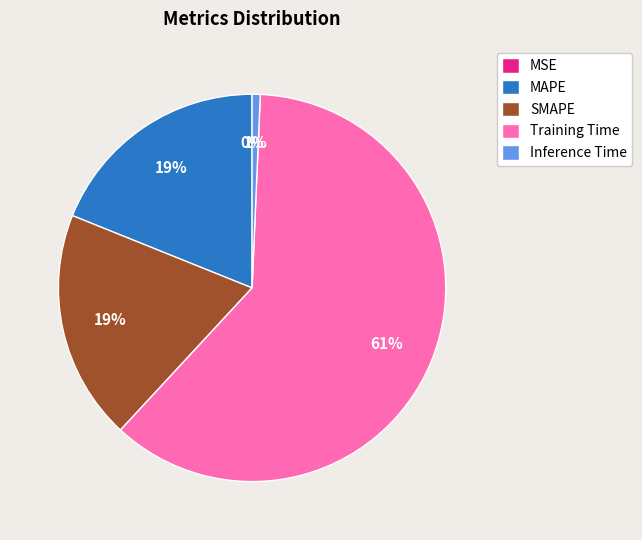

To the nearest percent, what portion does SMAPE represent?

19%